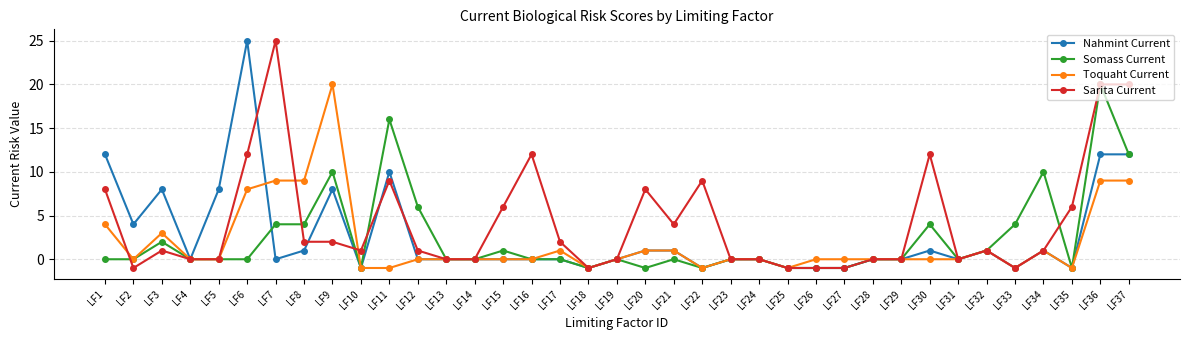

Which series changed the most between LF9 and LF19?

Toquaht Current